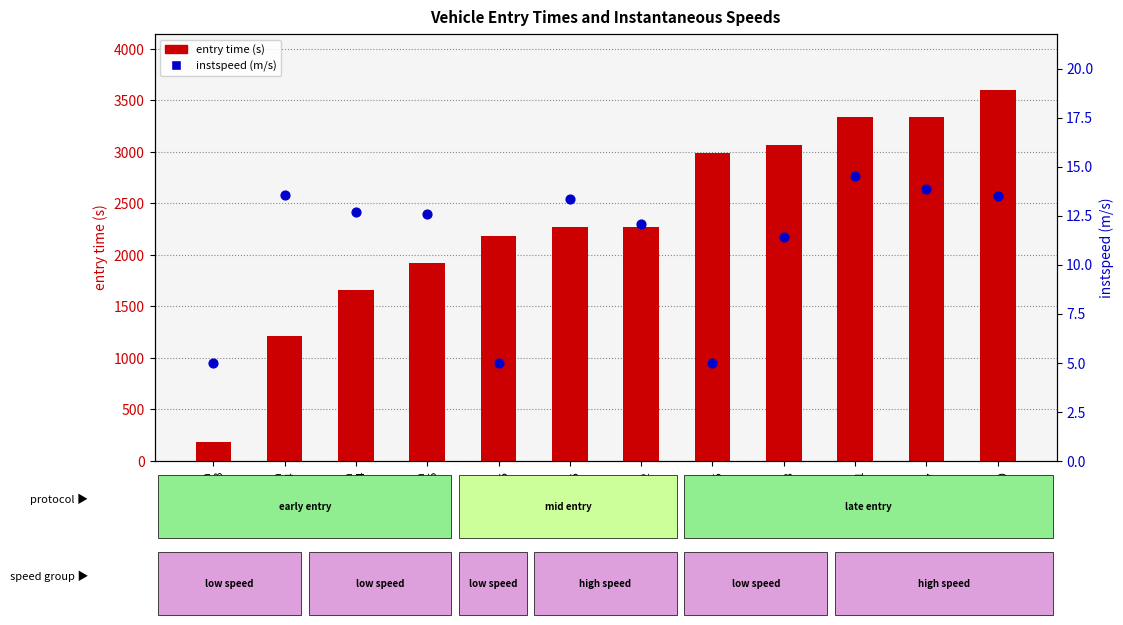

At which category is the sum across all series the highest?

veh
2840